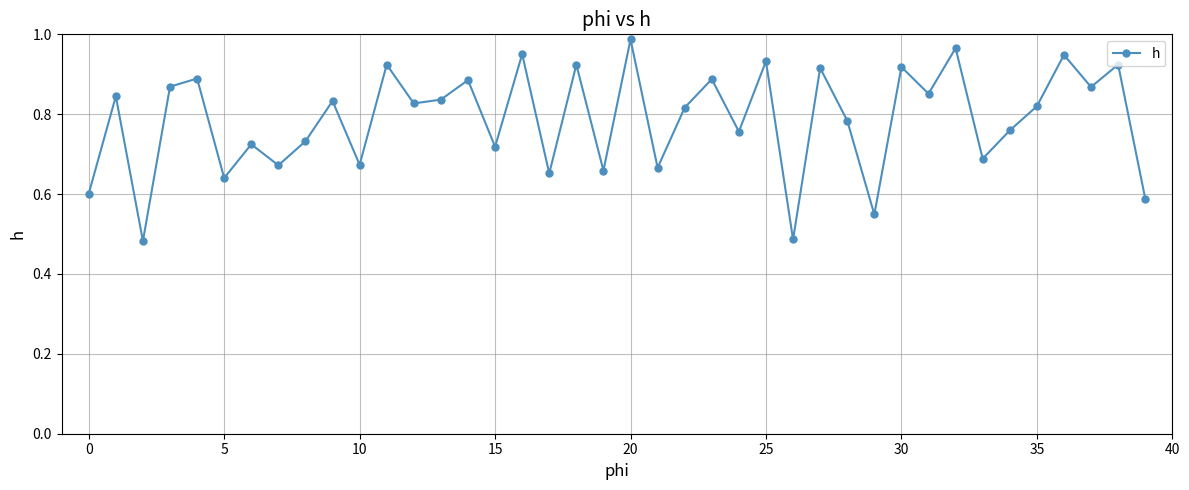

What is the sum of all values?

31.5